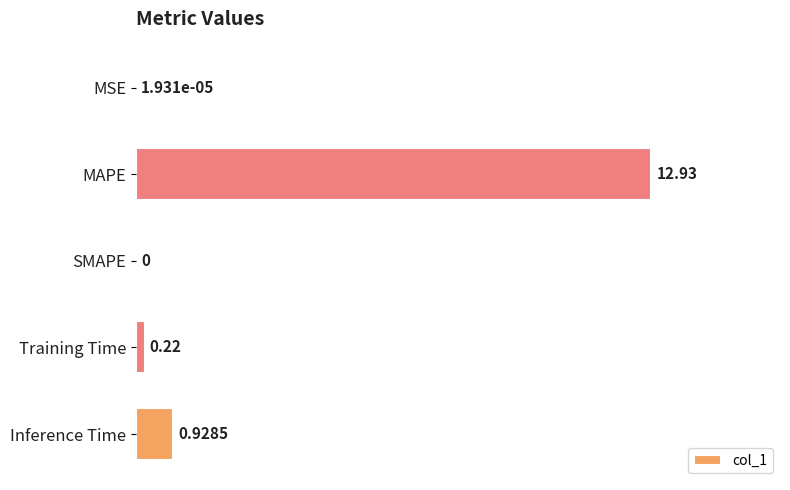

Which category has the highest value across all series?

MAPE